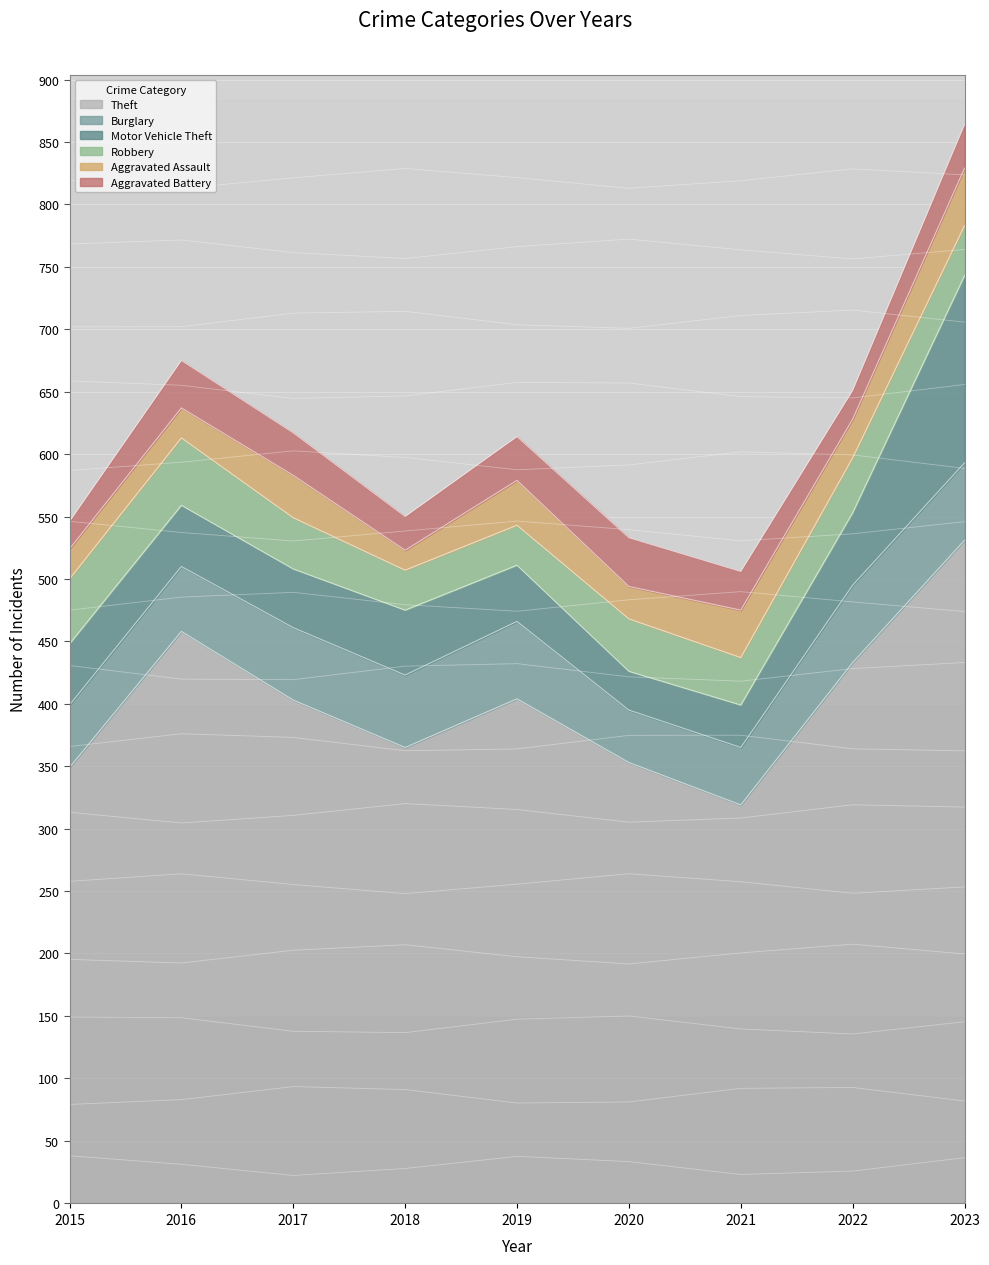

Read the Aggravated Battery value at 2022.

23